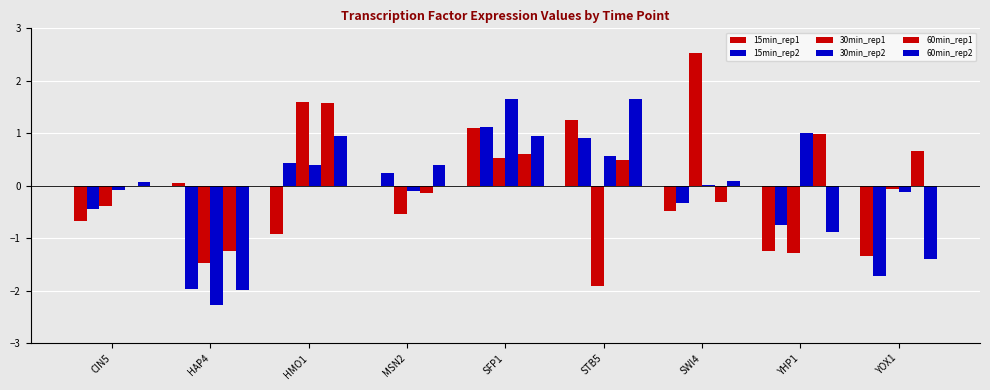

What is the spread (max minus min) of values at SFP1?

1.1